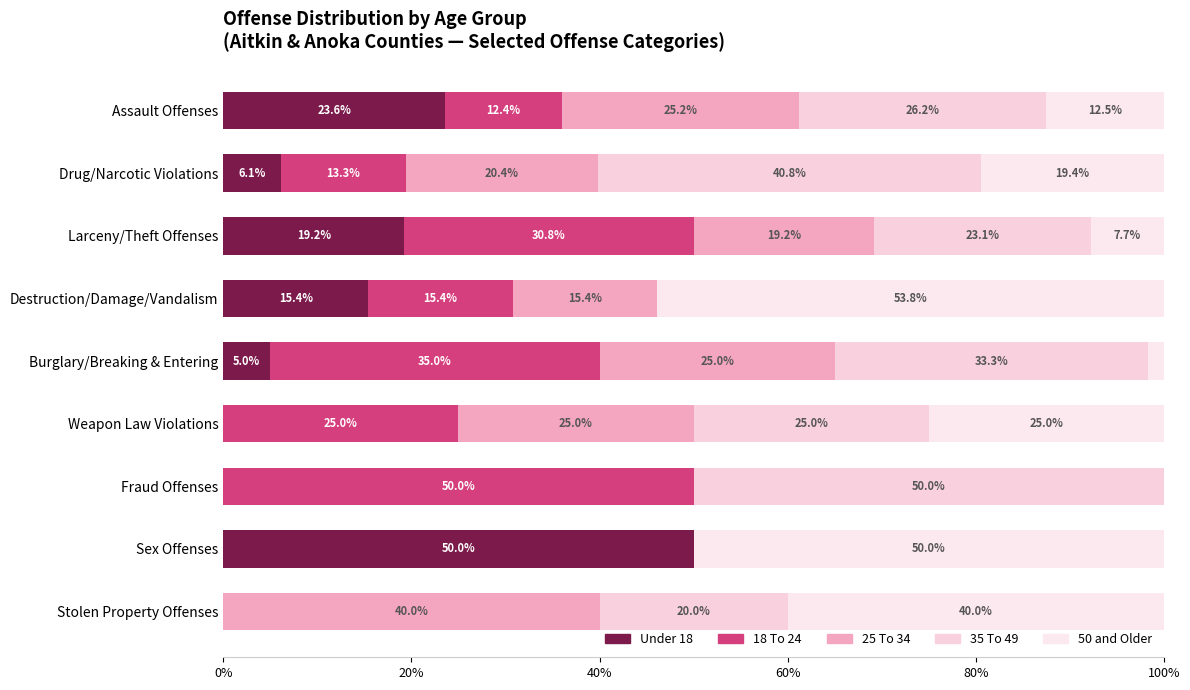

How many data points does each series have?

9